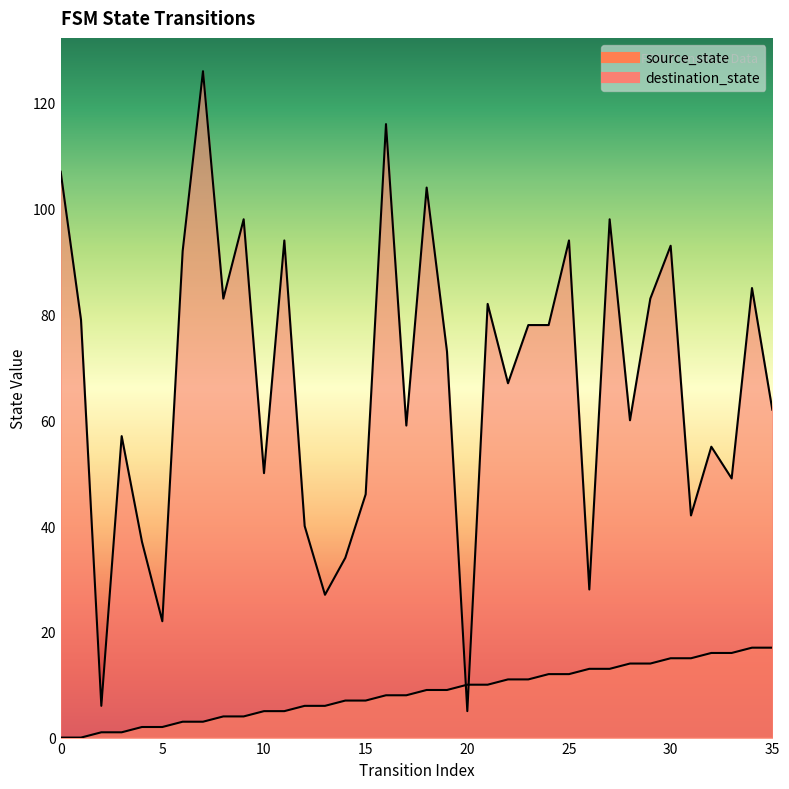

Where do destination_state and source_state first cross each other?

19 and 20